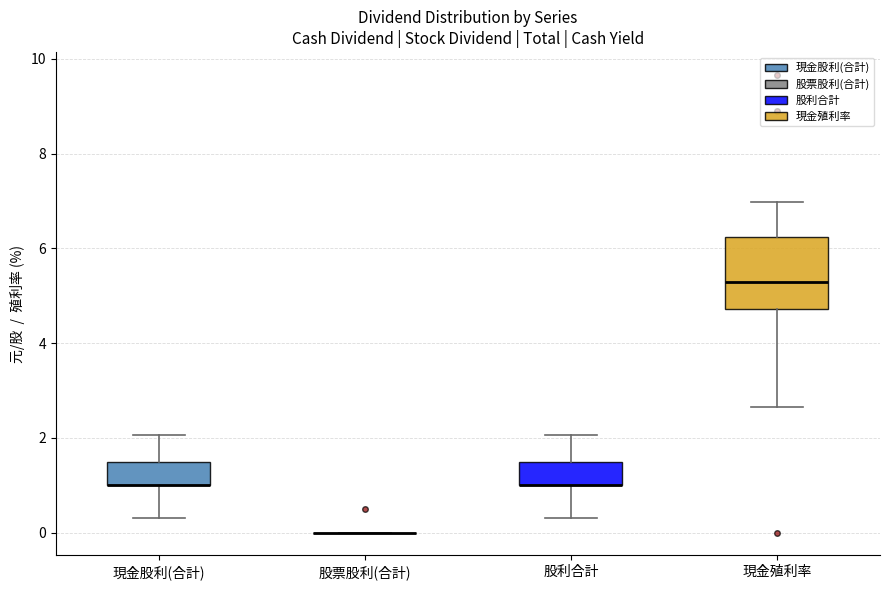

Where does the upper whisker of the box for 股利合計 end on the y-axis? The values are not printed on the chart, so give them approximately, as read against the axis.

2.0